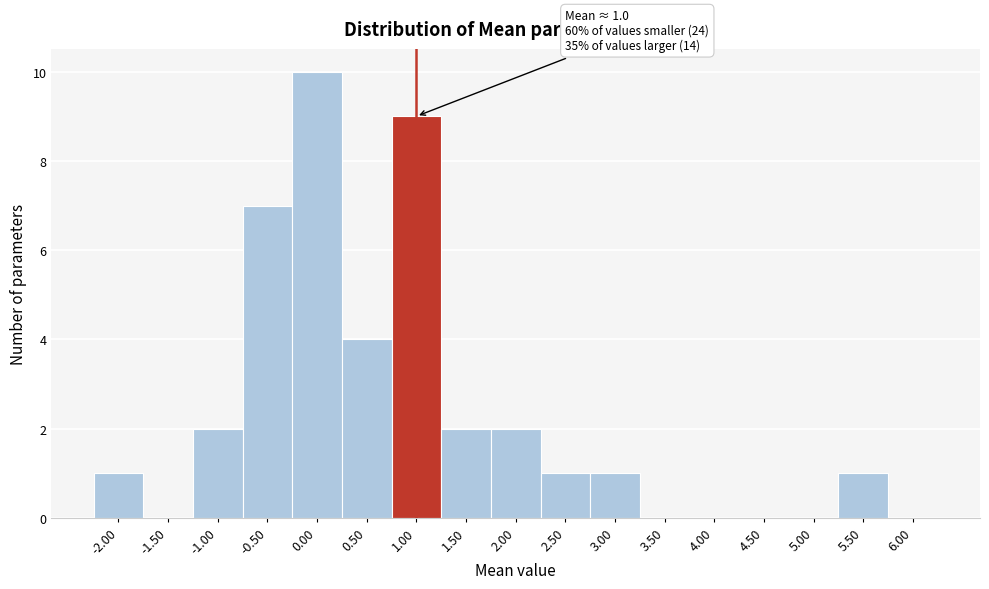

Reading right to left, what are all the values shown in this chart?

6.00=0	5.50=1	5.00=0	4.50=0	4.00=0	3.50=0	3.00=1	2.50=1	2.00=2	1.50=2	1.00=9	0.50=4	0.00=10	-0.50=7	-1.00=2	-1.50=0	-2.00=1